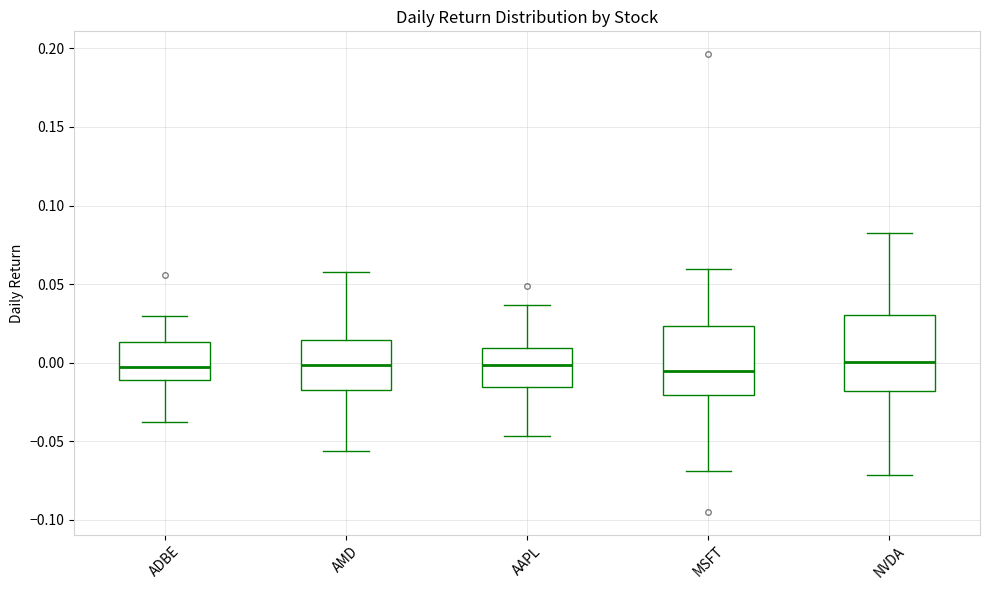

Reading left to right, transcribe this box plot: for each box, give where its median line is, the range the box spans, and where its two whiskers end, as read against the y-axis. The values are not printed on the chart, so give them approximately, as read against the axis.

ADBE: median -0.005, box -0.010 to 0.015, whiskers -0.040 to 0.030
AMD: median 0.000, box -0.015 to 0.015, whiskers -0.055 to 0.060
AAPL: median 0.000, box -0.015 to 0.010, whiskers -0.045 to 0.035
MSFT: median -0.005, box -0.020 to 0.025, whiskers -0.070 to 0.060
NVDA: median 0.000, box -0.020 to 0.030, whiskers -0.070 to 0.080